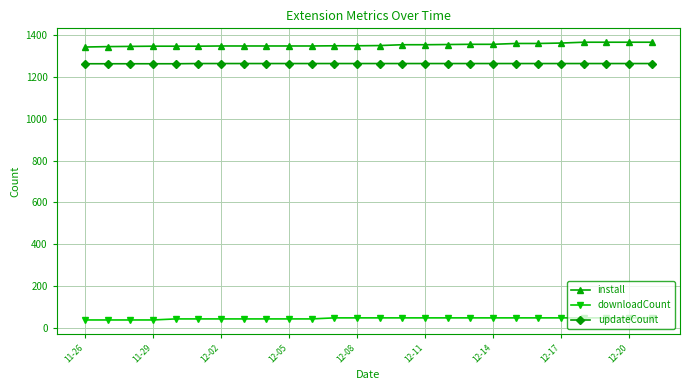

Rank the series by their maximum value, from lowest to highest.

downloadCount, updateCount, install